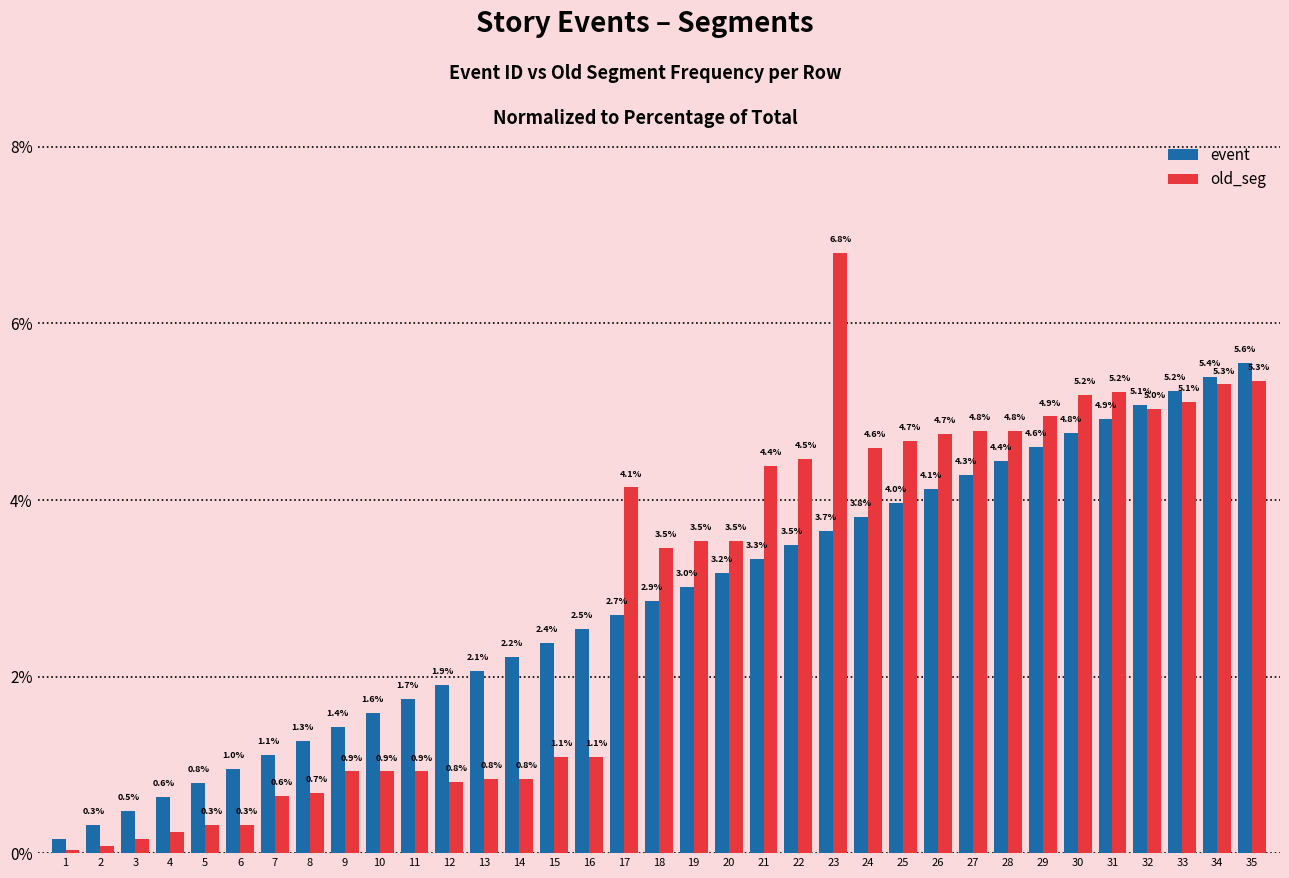

What is the difference between the event values at 31 and 28?

0.5